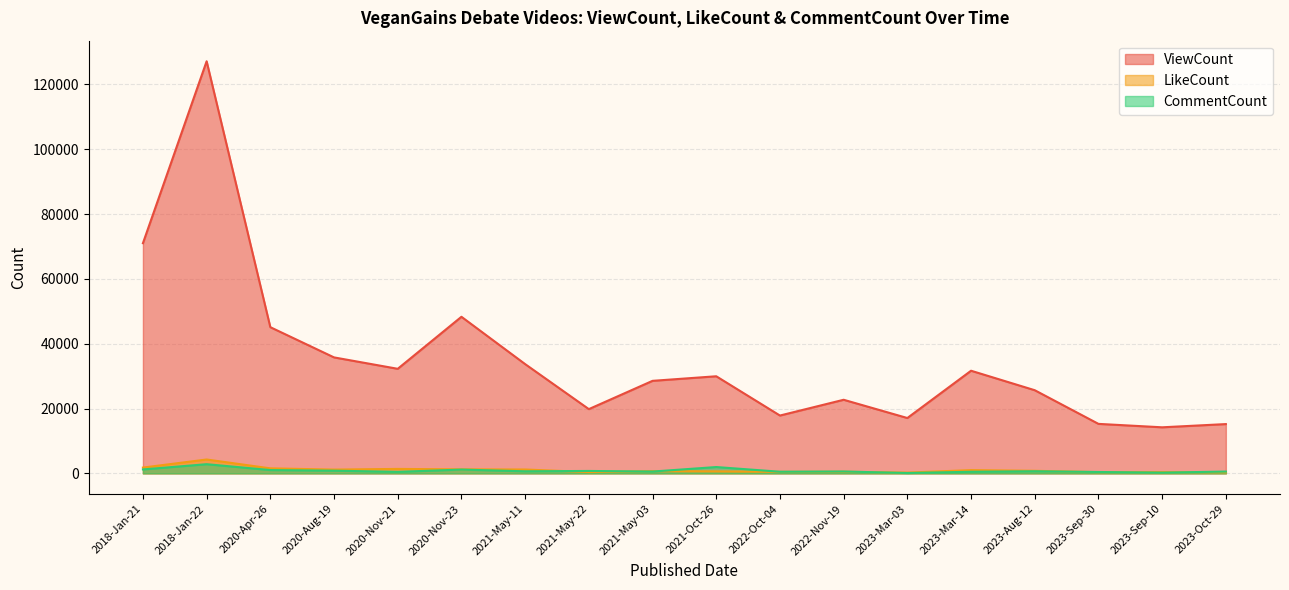

How many interior local valleys does the ViewCount series have?

5